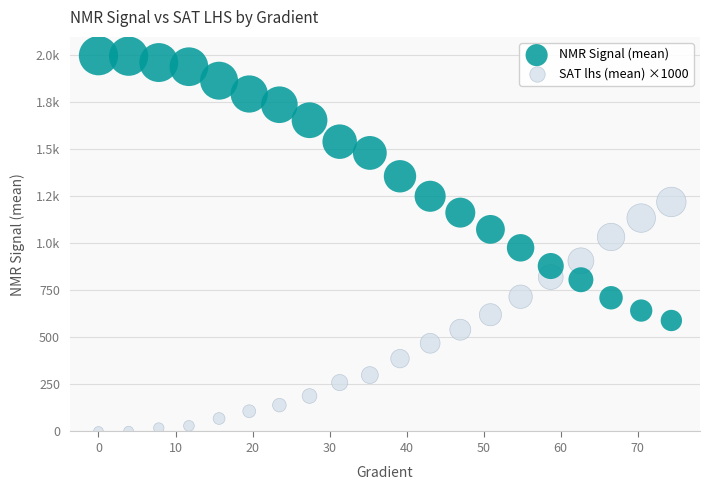

What are all the series names shown in the legend?

NMR Signal (mean), SAT lhs (mean) ×1000